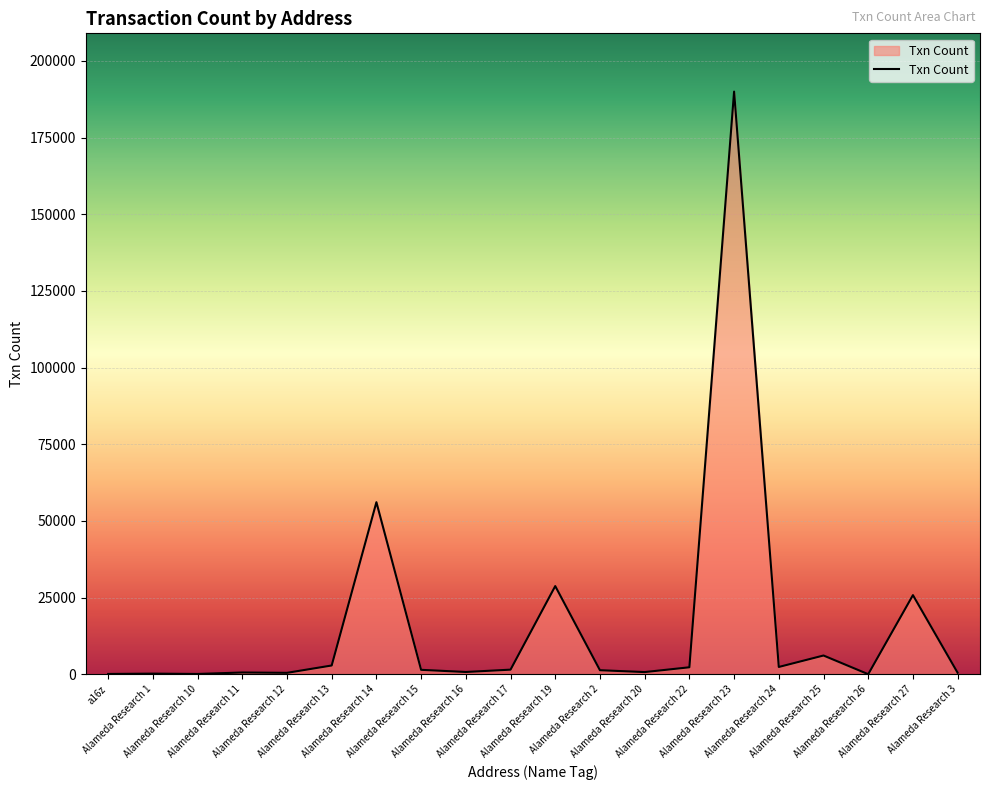

What is the greatest value displayed?

189971